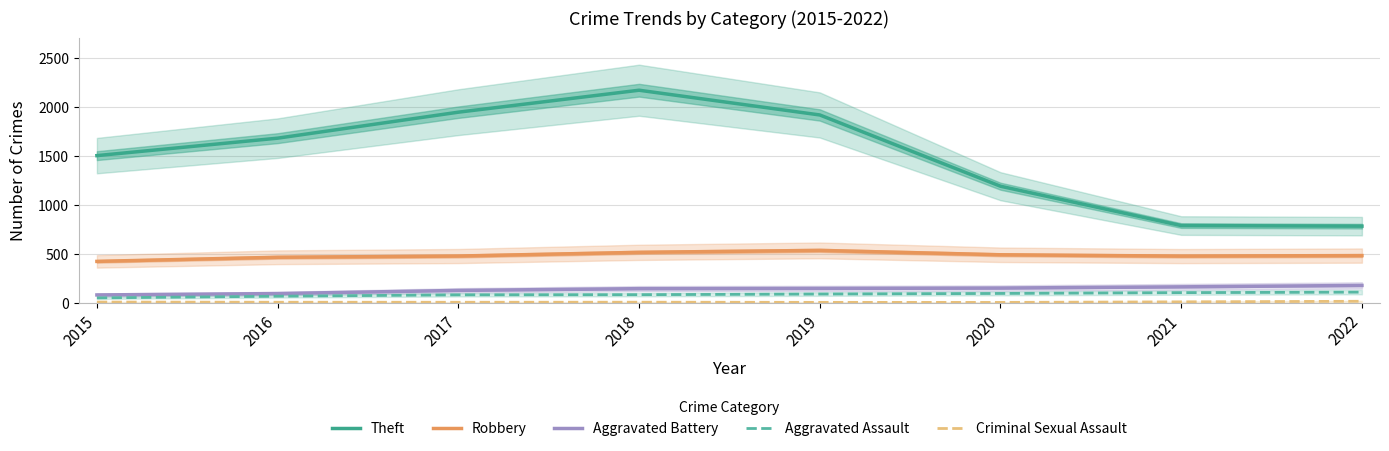

How many values in the Aggravated Battery series exceed 149?

4